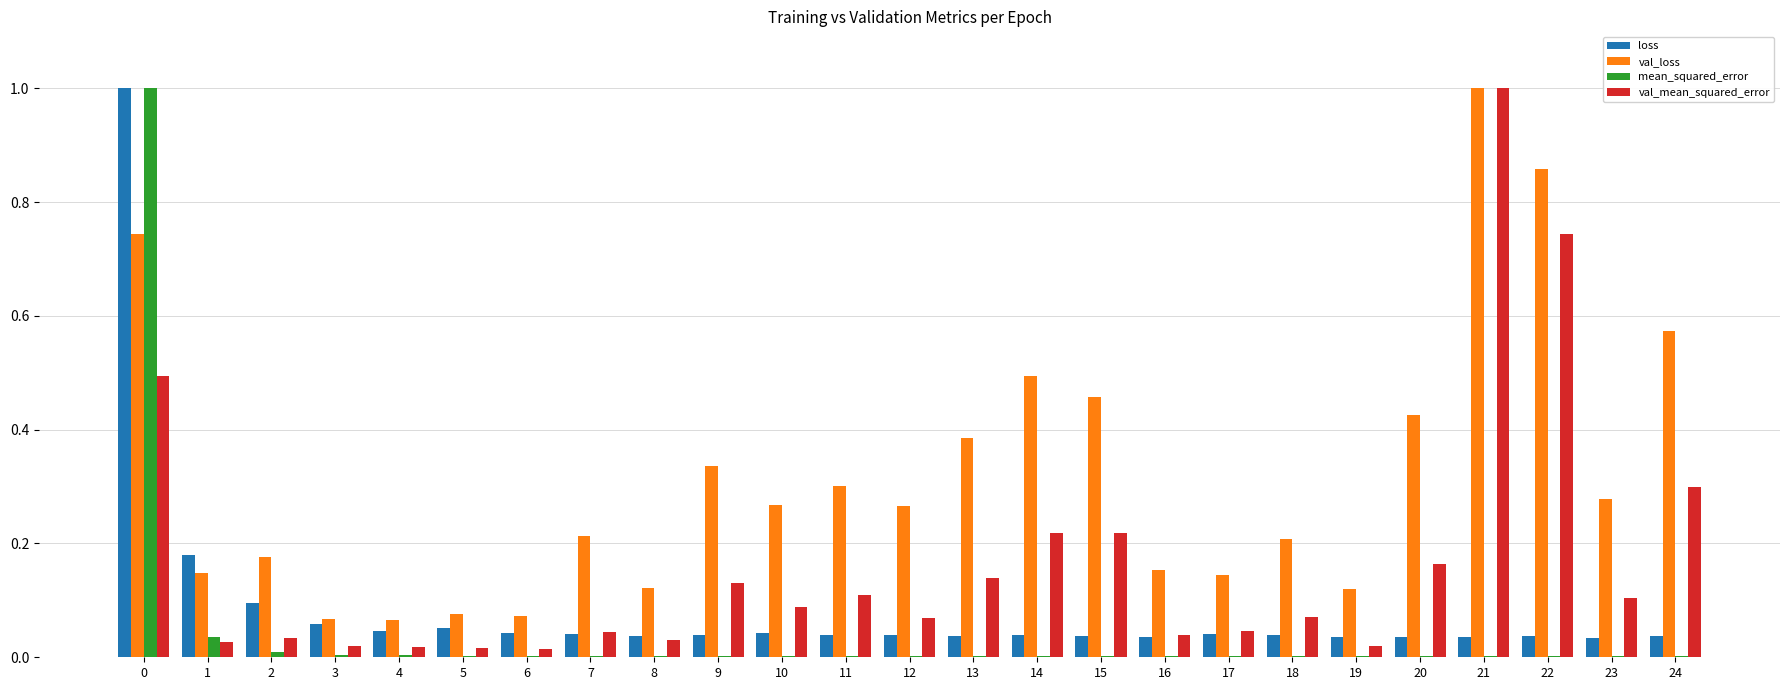

How many groups of bars are there?

25